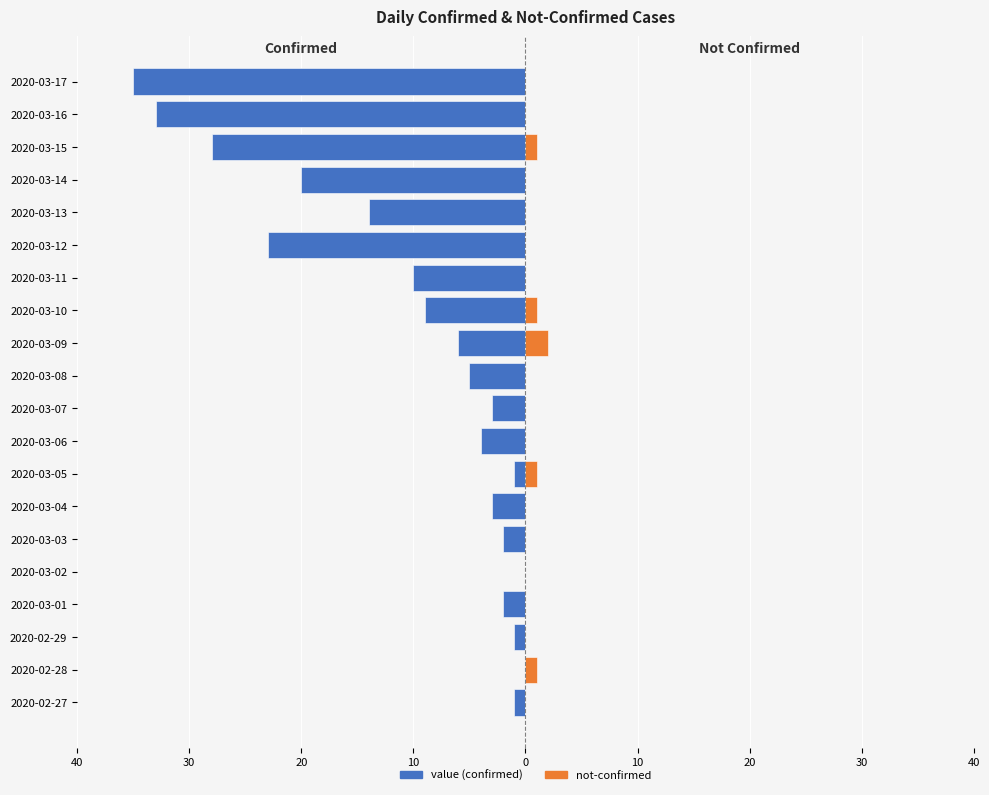

Does the chart contain any negative values?

Yes